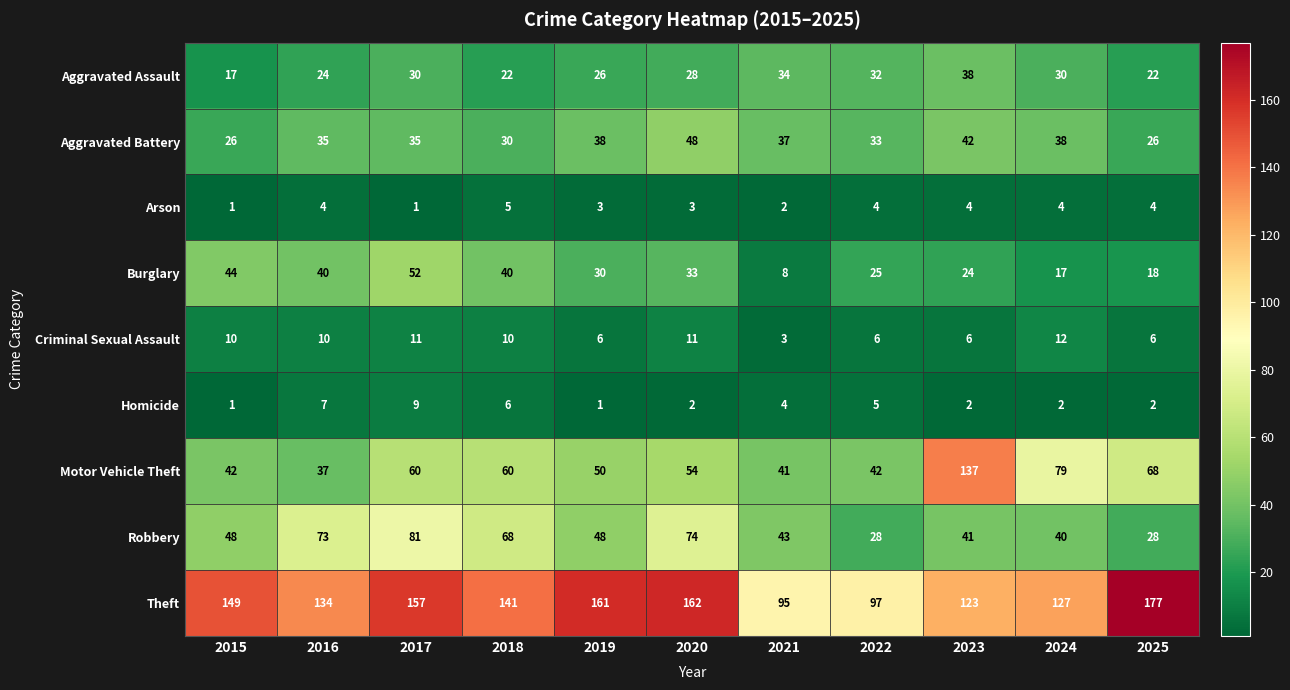

Between 2017 and 2020, which series saw the biggest shift?

Burglary